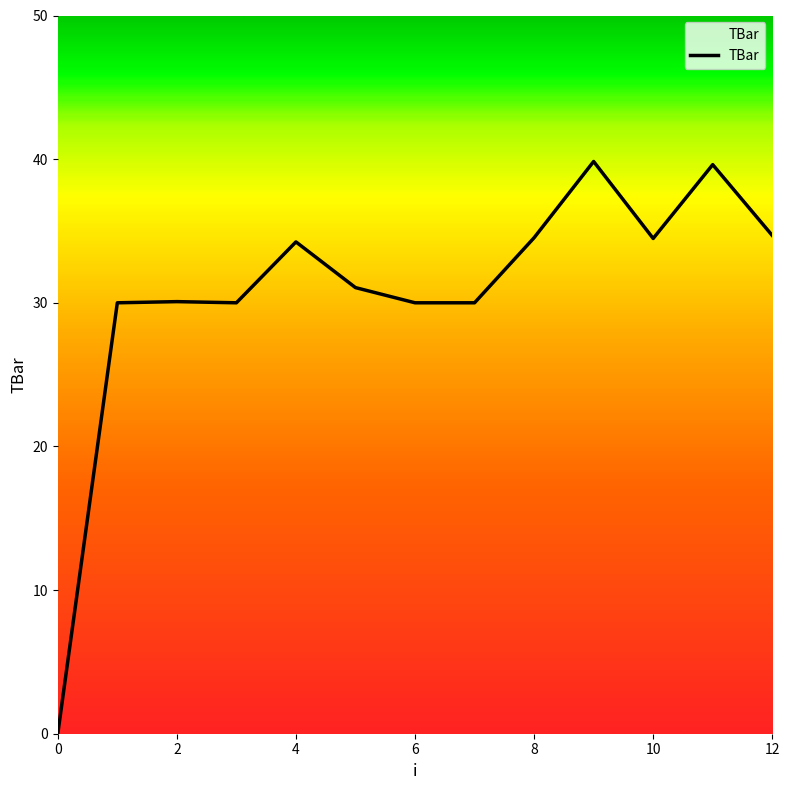

Does the chart display data point markers on the line(s)?

No